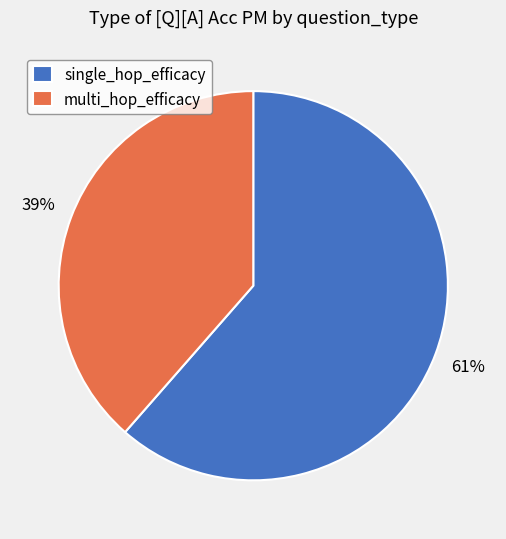

Count the number of slices in the pie.

2